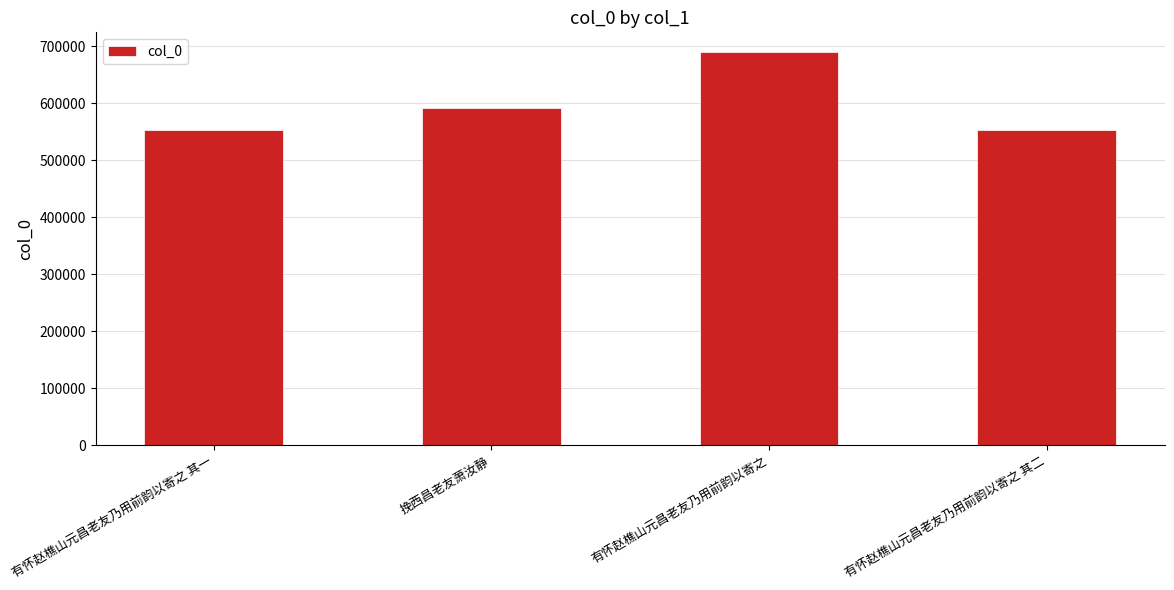

How many values are below 590712?

2